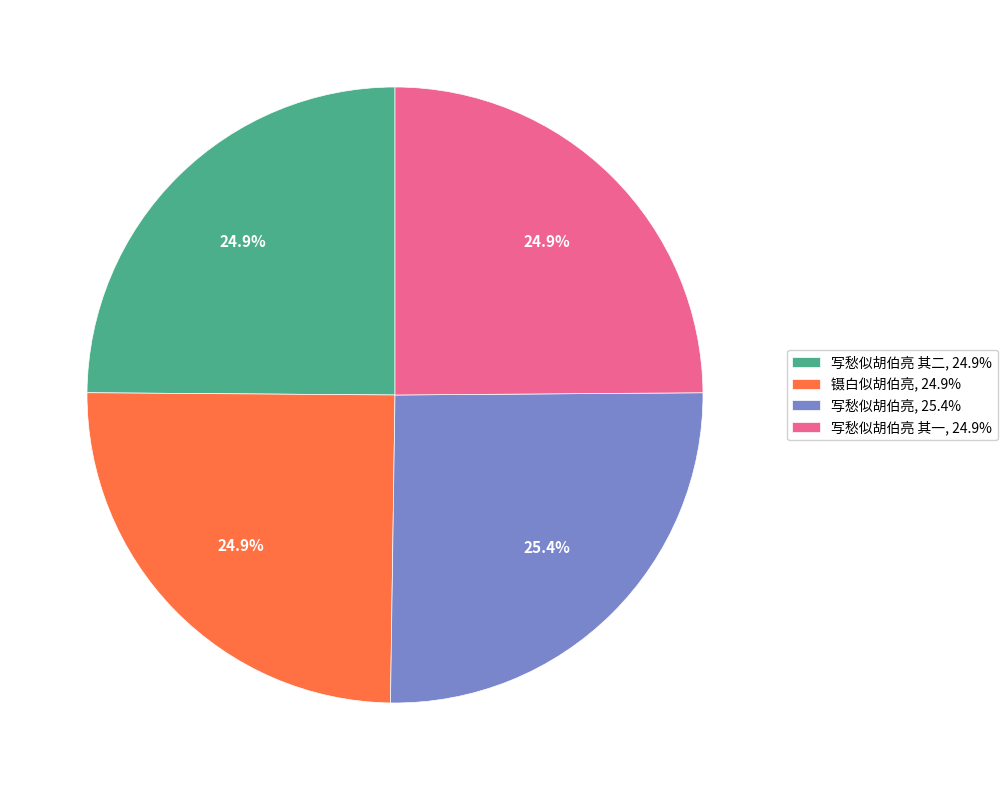

Does any single category account for the majority?

No